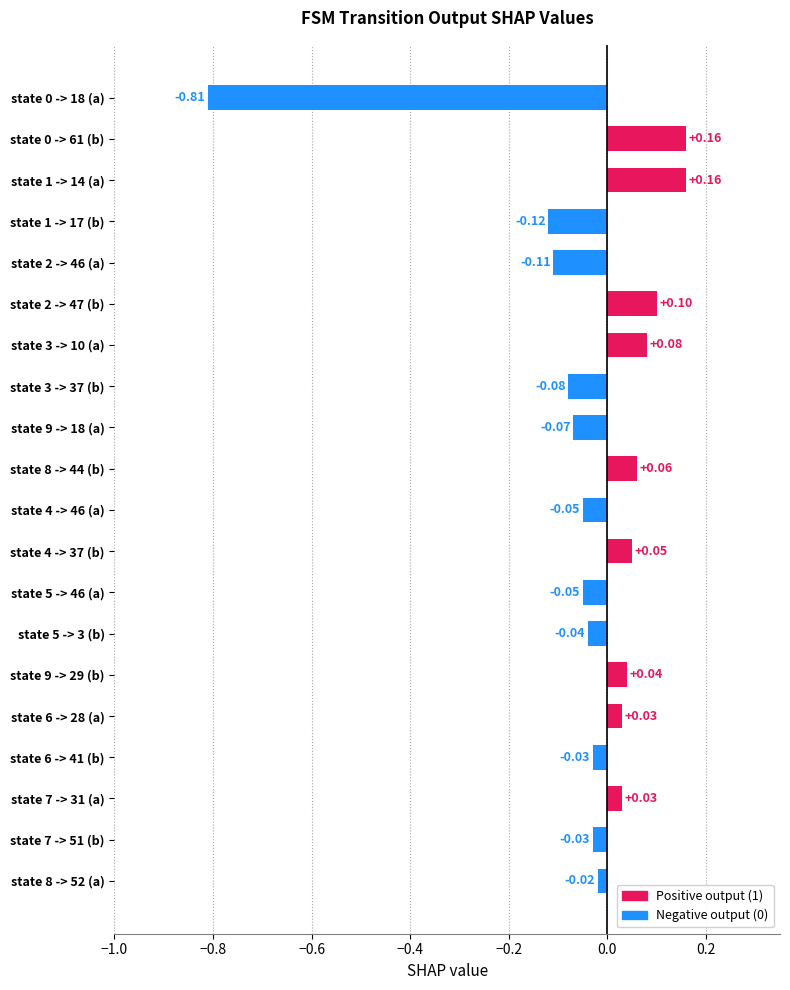

What is the difference between the maximum and minimum values?

1.0